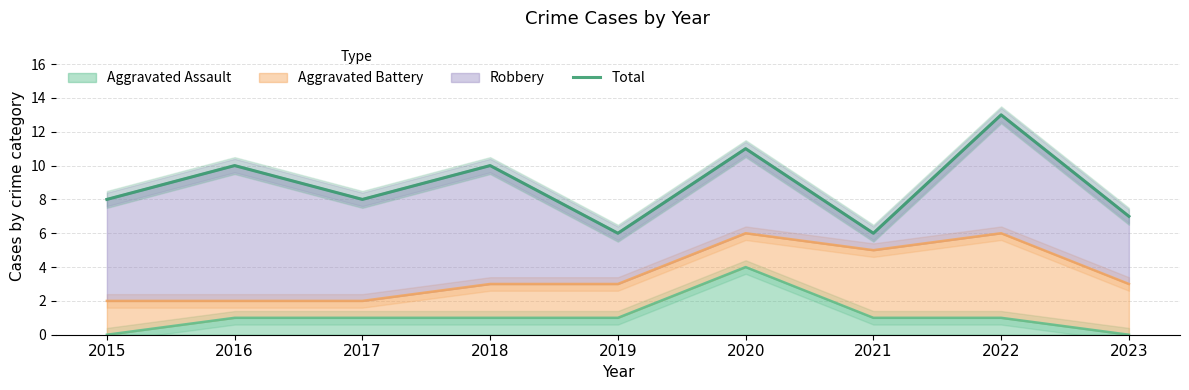

Reading left to right, transcribe all the data shown in this chart.

2015=8	2016=10	2017=8	2018=10	2019=6	2020=11	2021=6	2022=13	2023=7